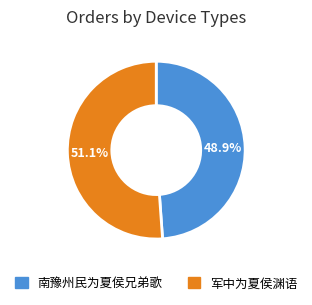

To the nearest percent, what percentage of the pie is 军中为夏侯渊语?

51%